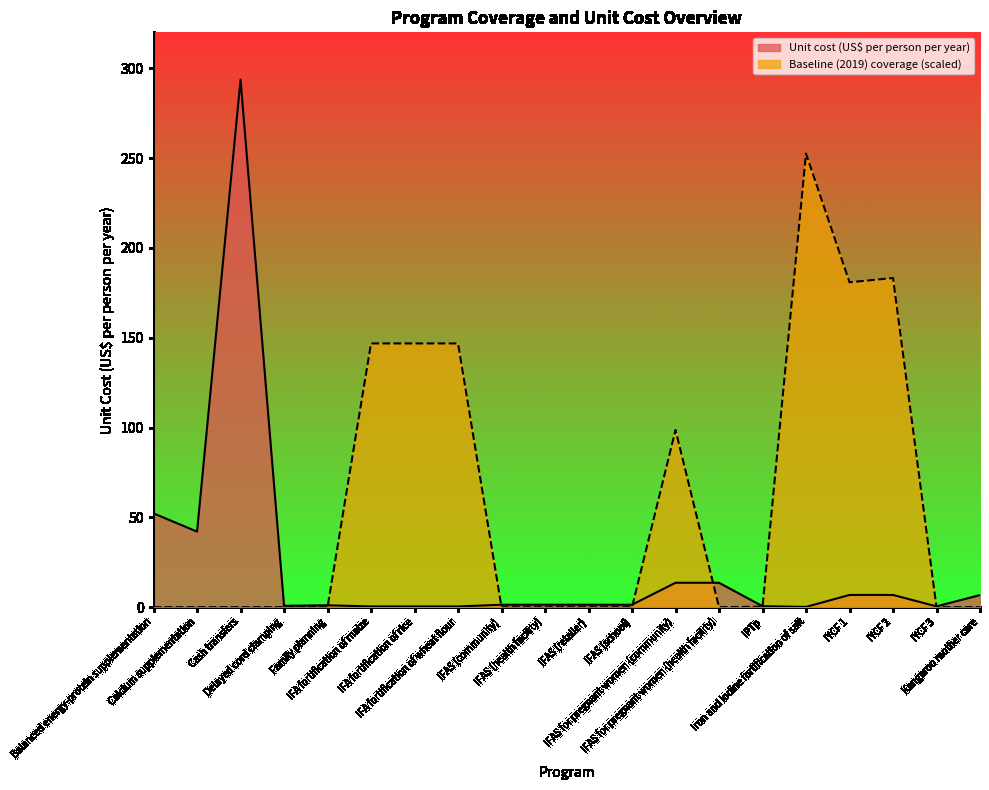

Which series has the largest total across all categories?

Baseline (2019) coverage (scaled)